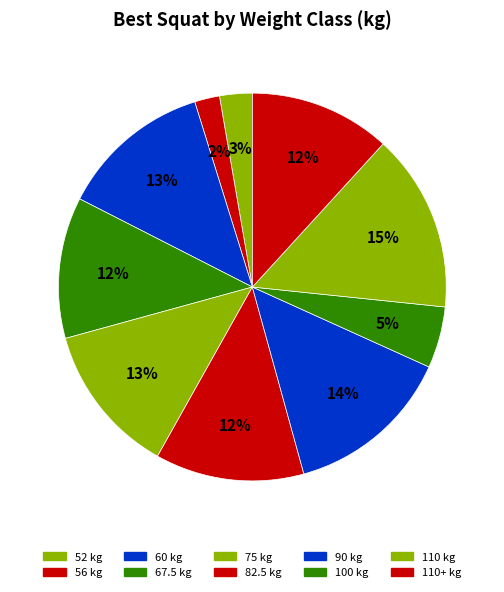

Is there any slice that represents more than half of the pie?

No